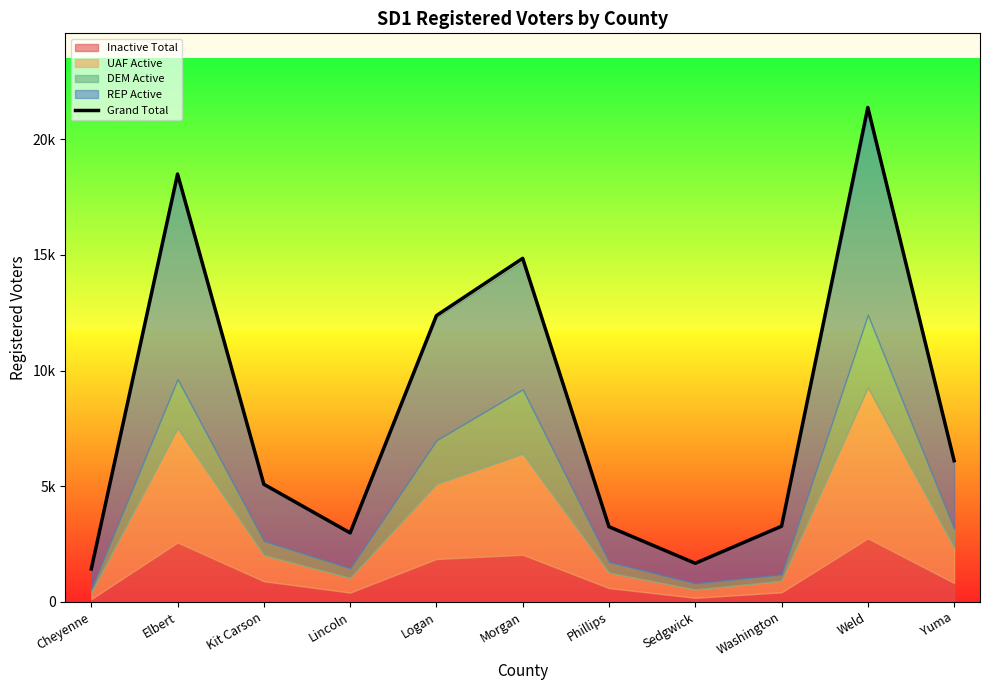

List the labels in order of value, largest first.

Weld, Elbert, Morgan, Logan, Yuma, Kit Carson, Washington, Phillips, Lincoln, Sedgwick, Cheyenne